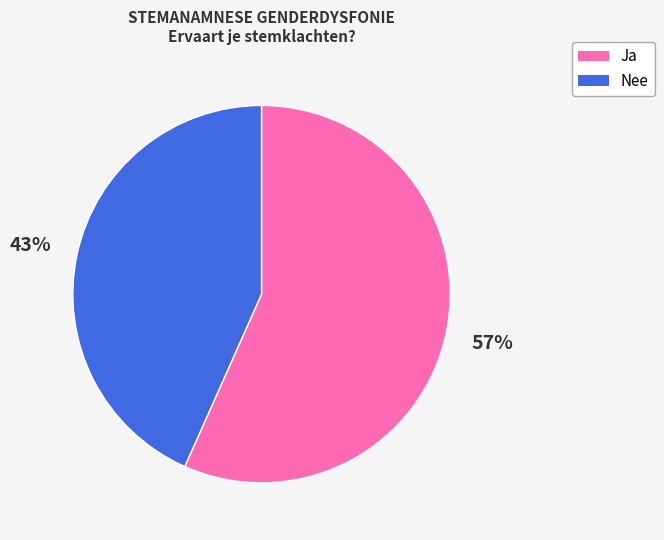

Which slice is the smallest?

Nee